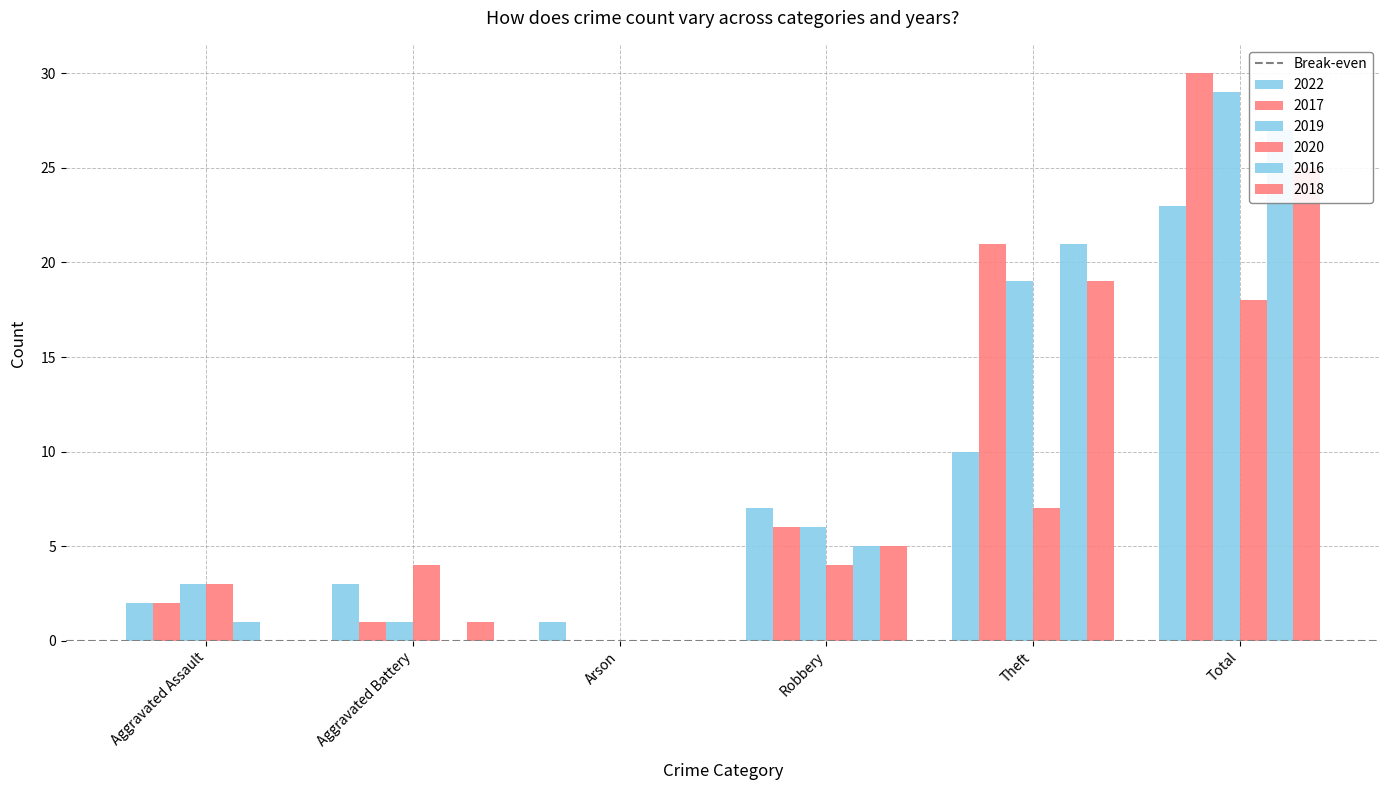

How many bars are there in total?

36